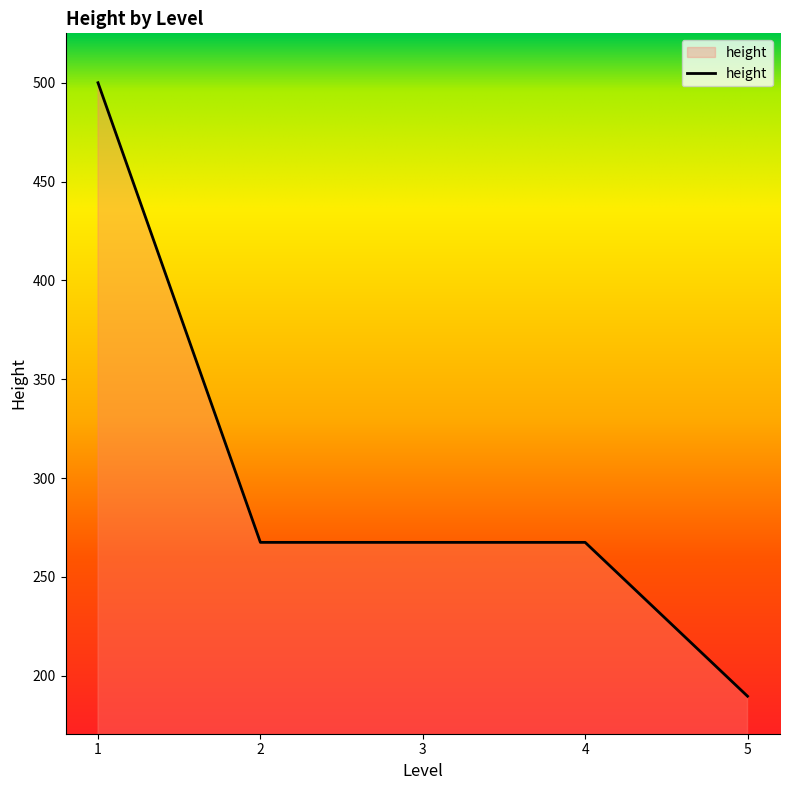

True or false: the data has more than 2 interior local peaks.

False